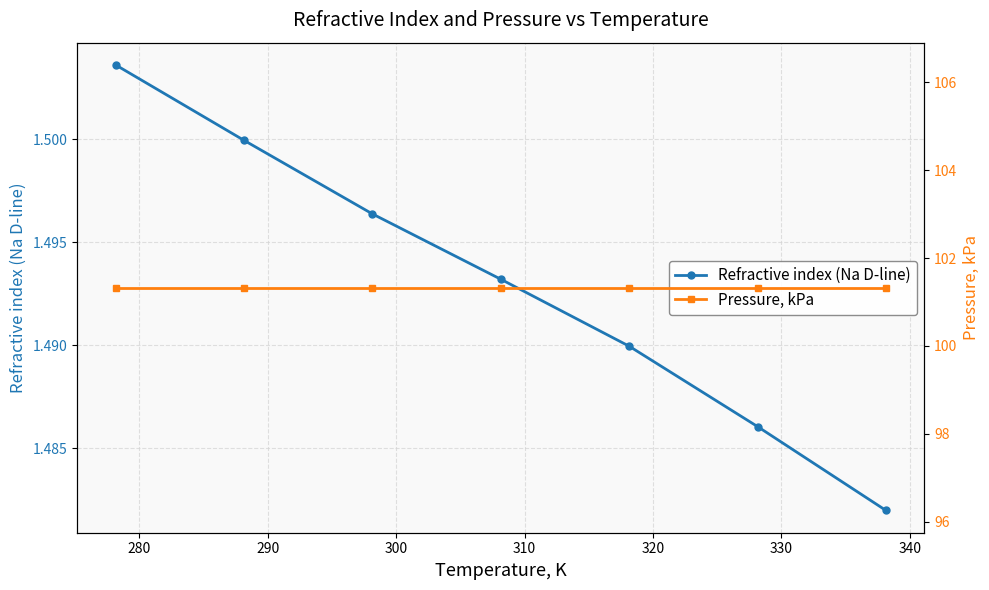

True or false: Pressure, kPa has more than 2 interior local peaks.

False